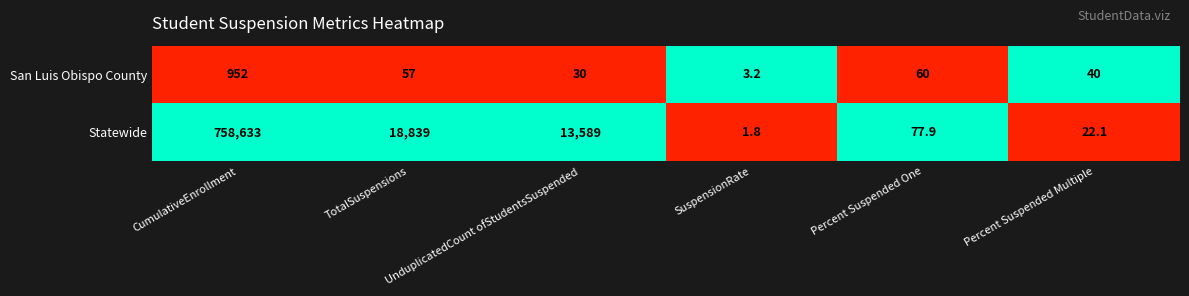

What is the difference between the maximum and minimum values in the San Luis Obispo County series?

948.8